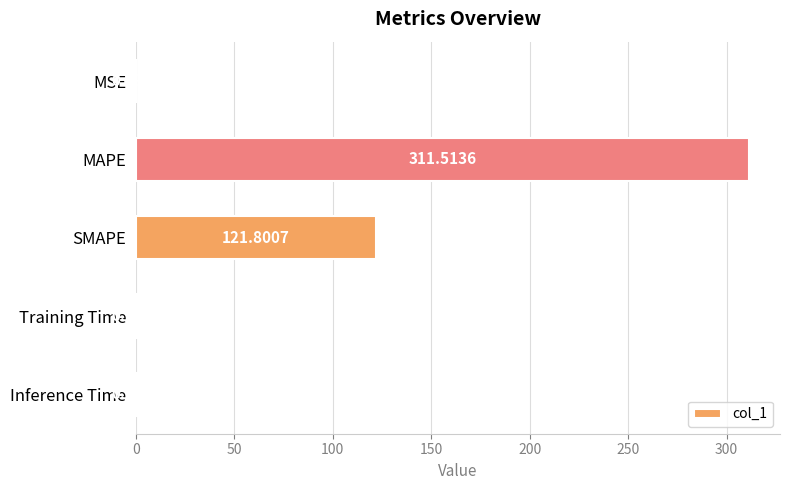

At which category does the chart reach its peak across all series?

MAPE